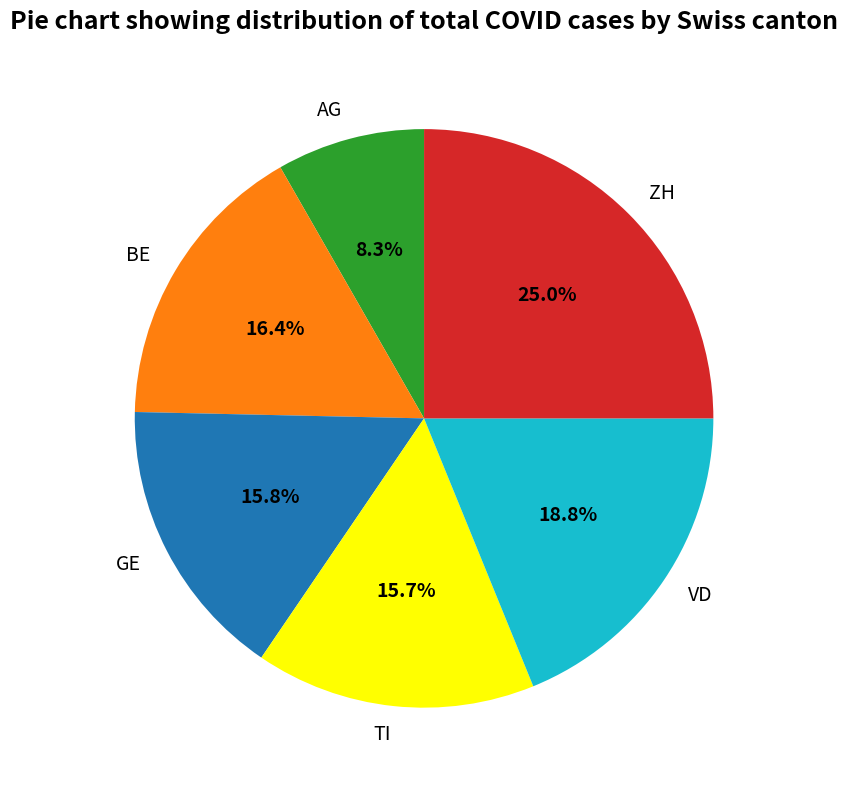

What is the ratio of the value at GE to the value at VD?

0.8